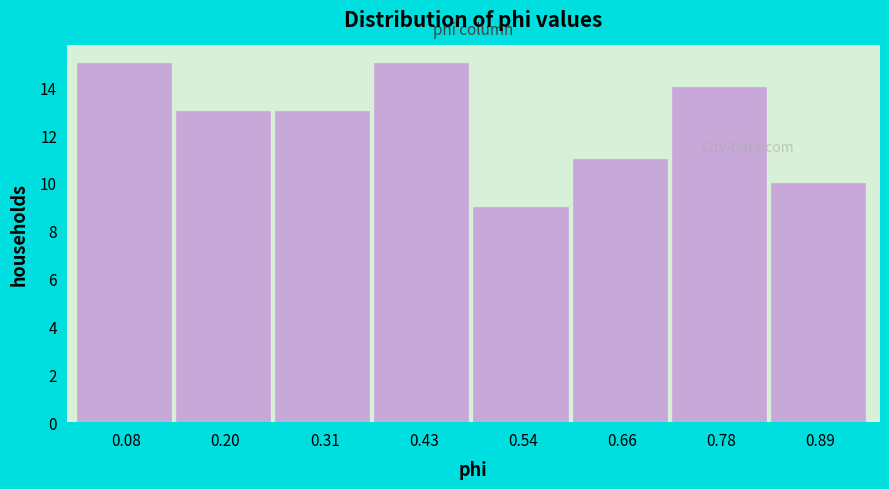

What is the height of the bar covering 0.26 to 0.36 on the x-axis? Neither the bar edges nor the heights are printed on the chart, so give them approximately, as read against the axes.

13